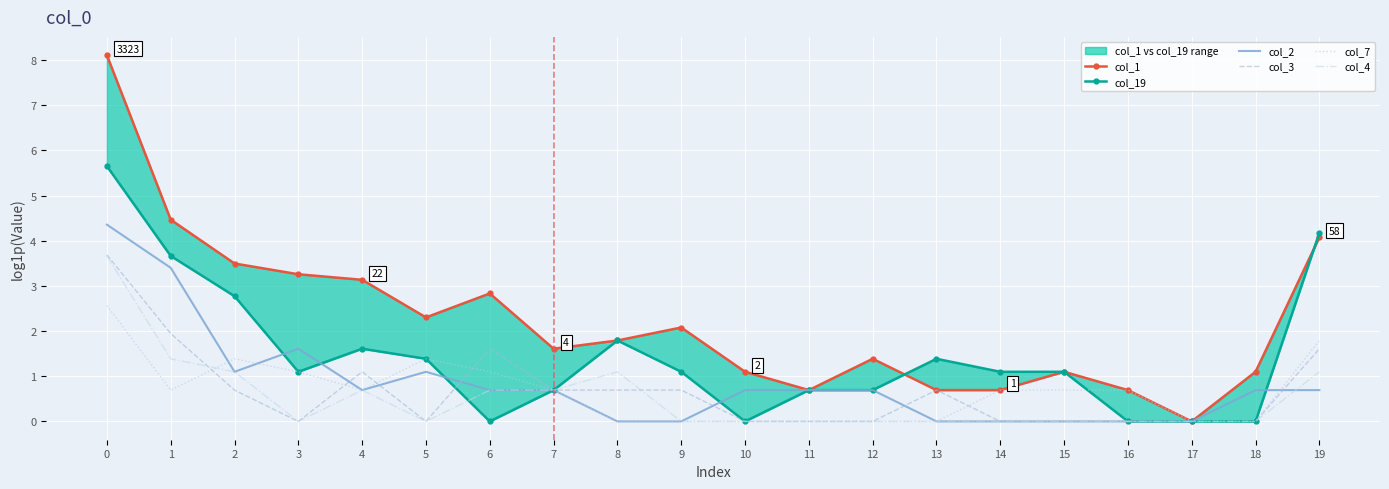

Rank the categories by col_19 value from lowest to highest.

6, 10, 16, 17, 18, 7, 11, 12, 3, 9, 14, 15, 5, 13, 4, 8, 2, 1, 19, 0